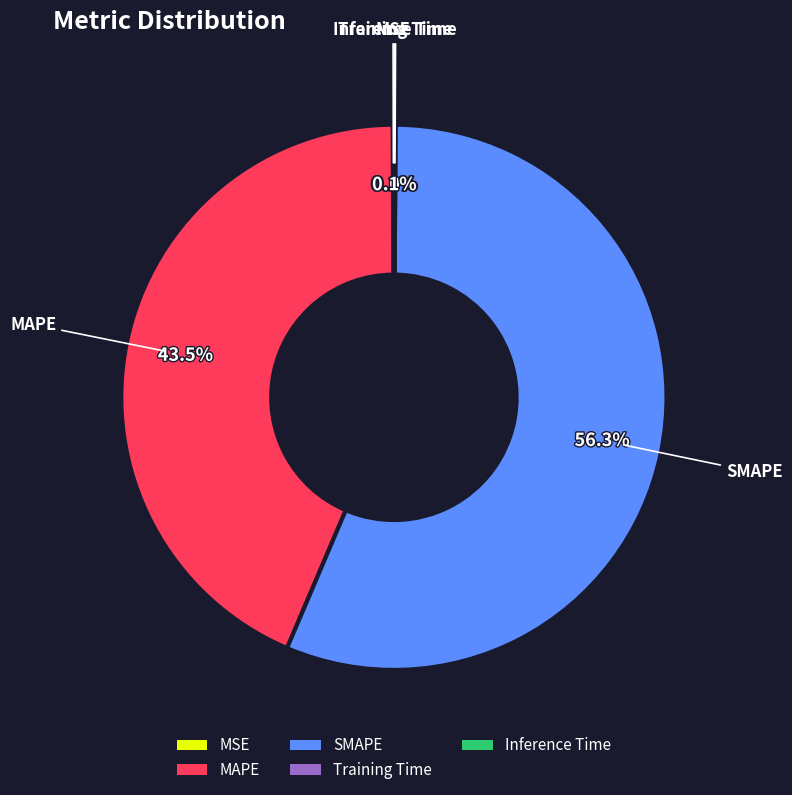

The MAPE slice represents 34% of the pie. True or false?

False